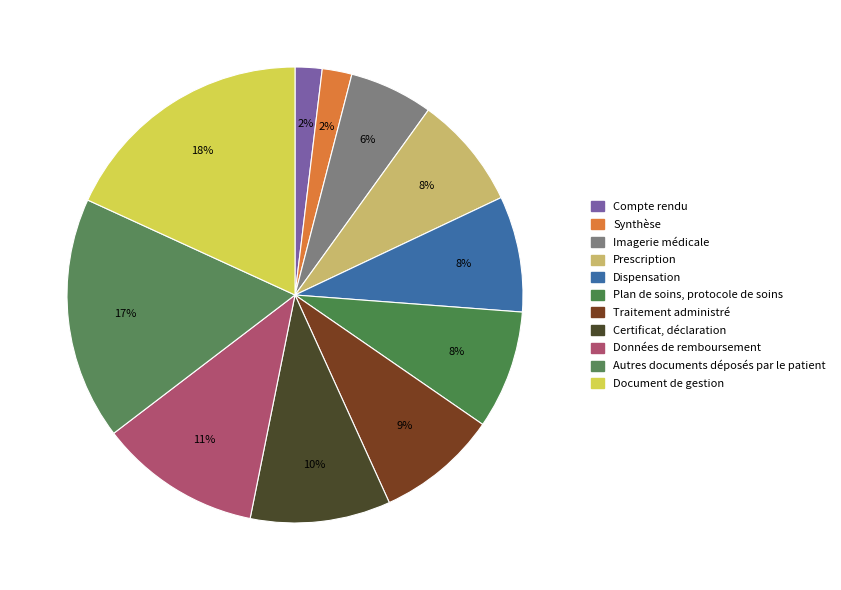

Count the number of slices in the pie.

11